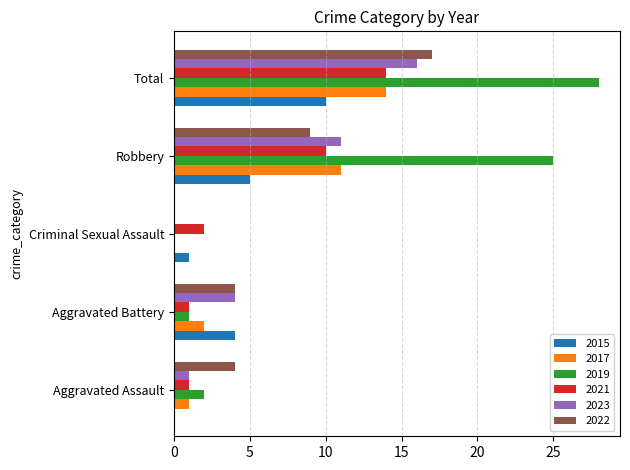

Which category has the highest value in the 2019 series?

Total